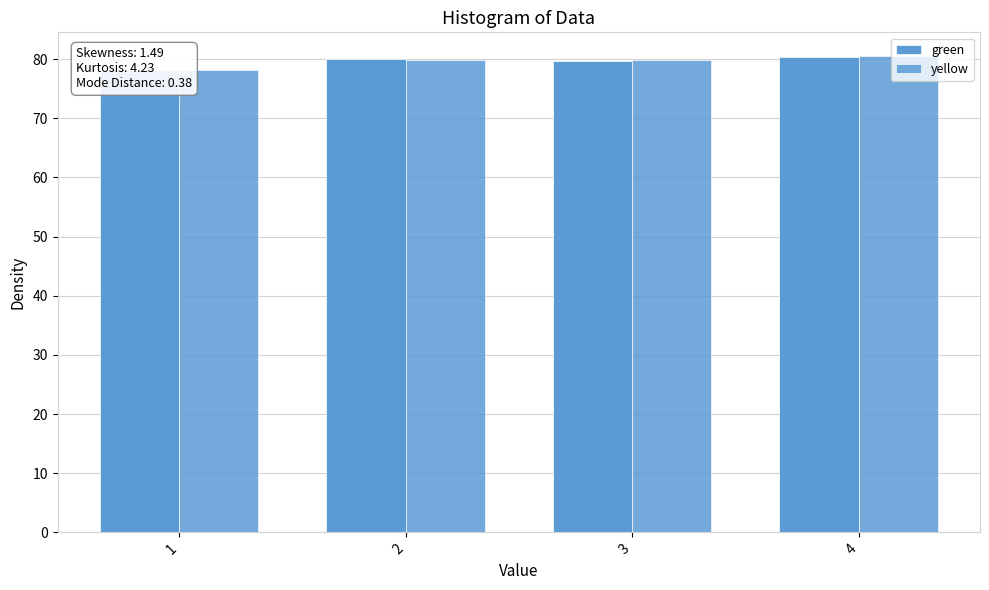

Rank the categories by green value from lowest to highest.

1, 3, 2, 4